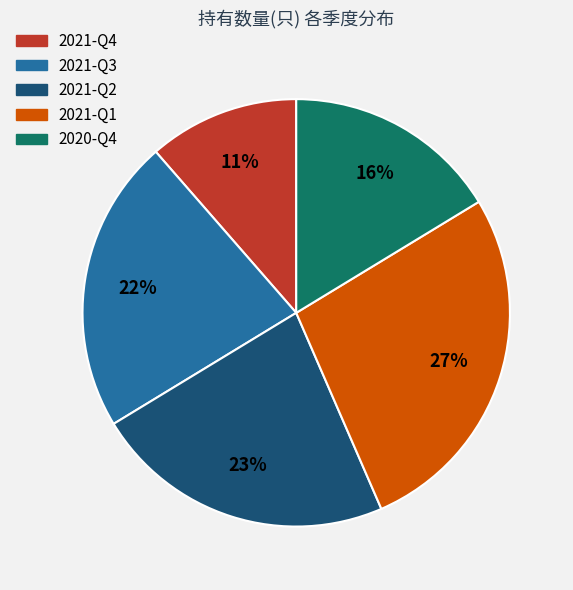

To the nearest percent, what percentage of the pie is 2021-Q1?

27%